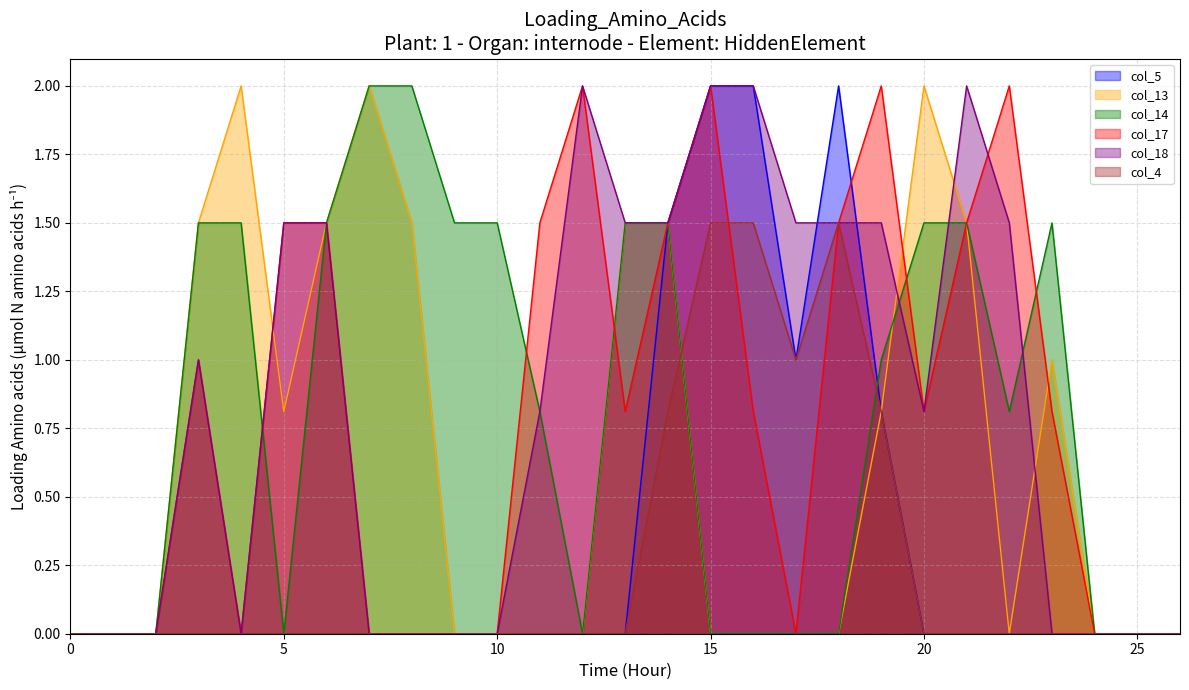

The col_14 series shows 0.6 at 19. True or false?

False